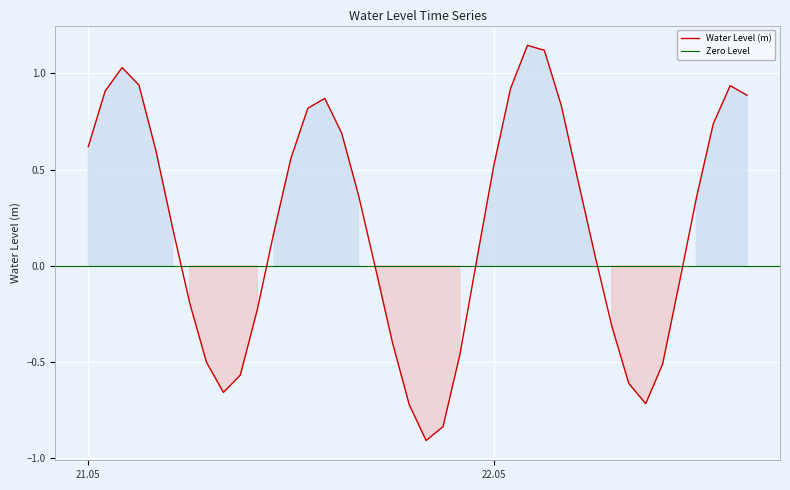

At which category does the data reach its first local peak?

2024-05-21 02:00:00